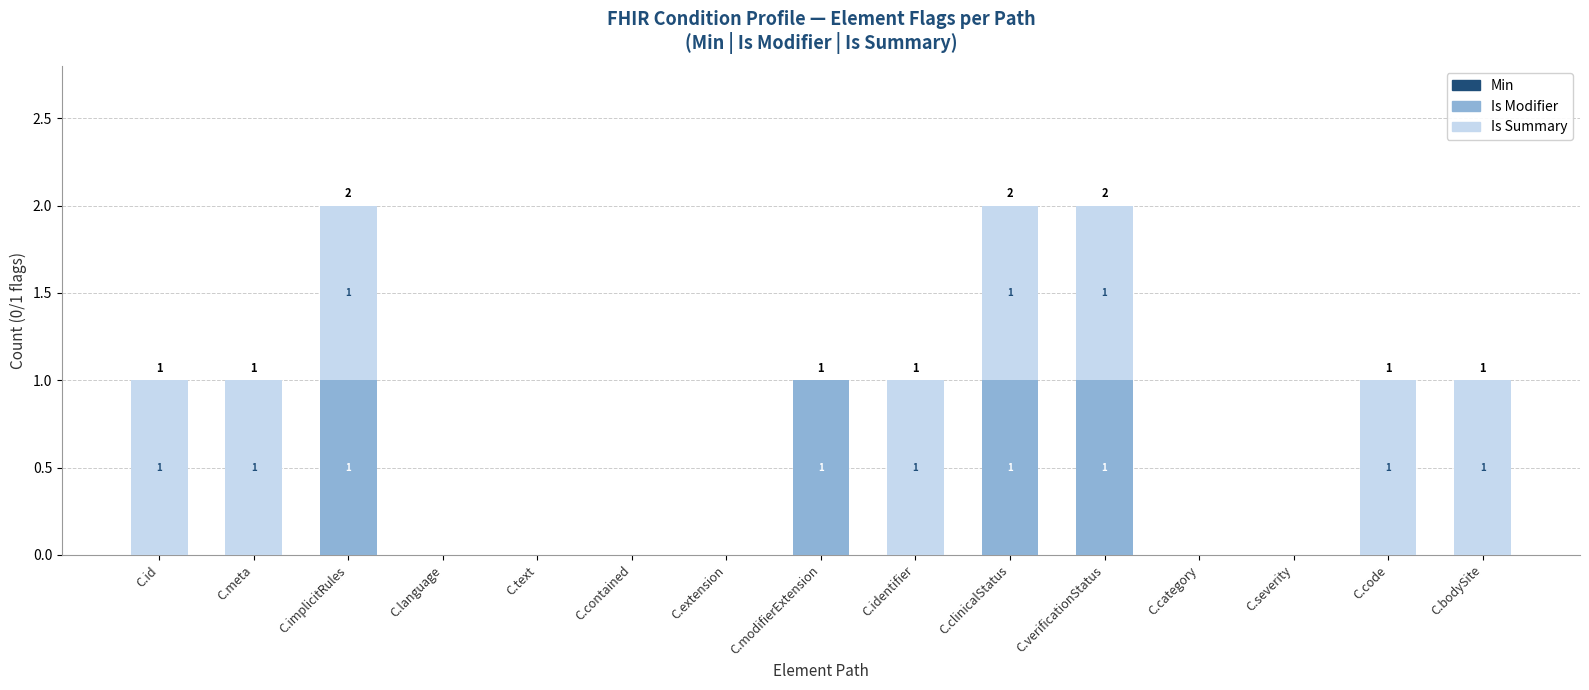

What is the sum of all Is Modifier values?

4